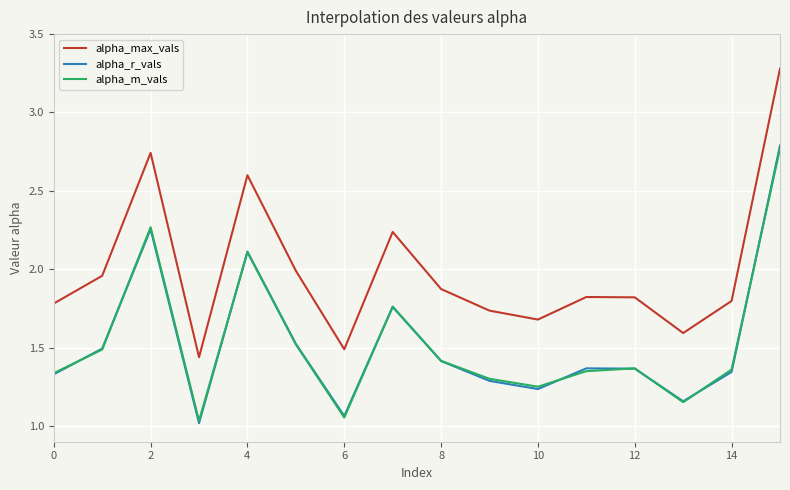

How many lines are shown in the chart?

3